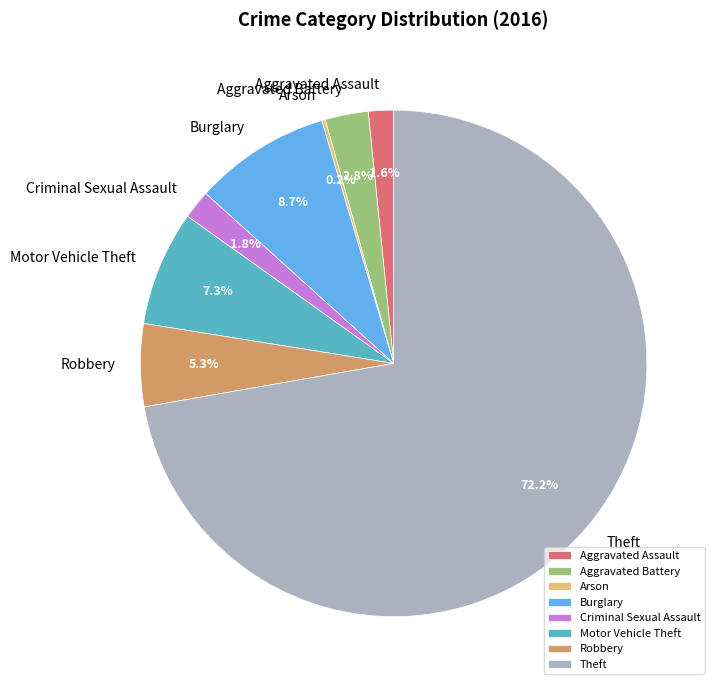

Between Aggravated Assault and Robbery, which is larger?

Robbery